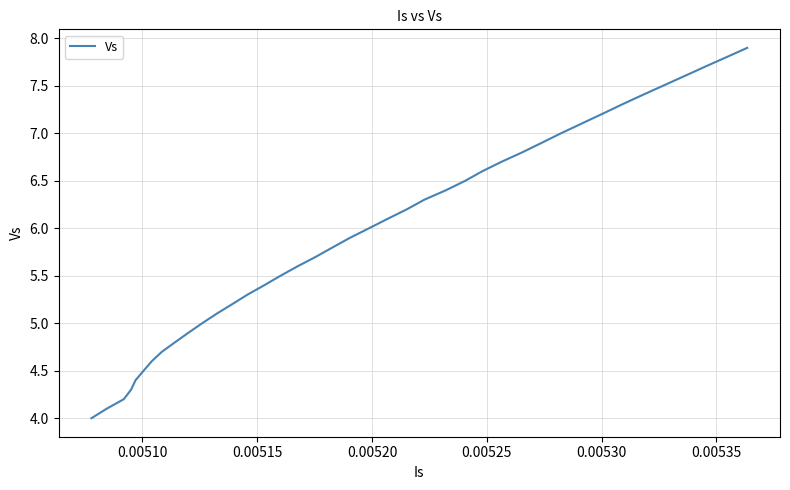

How many lines are shown in the chart?

1